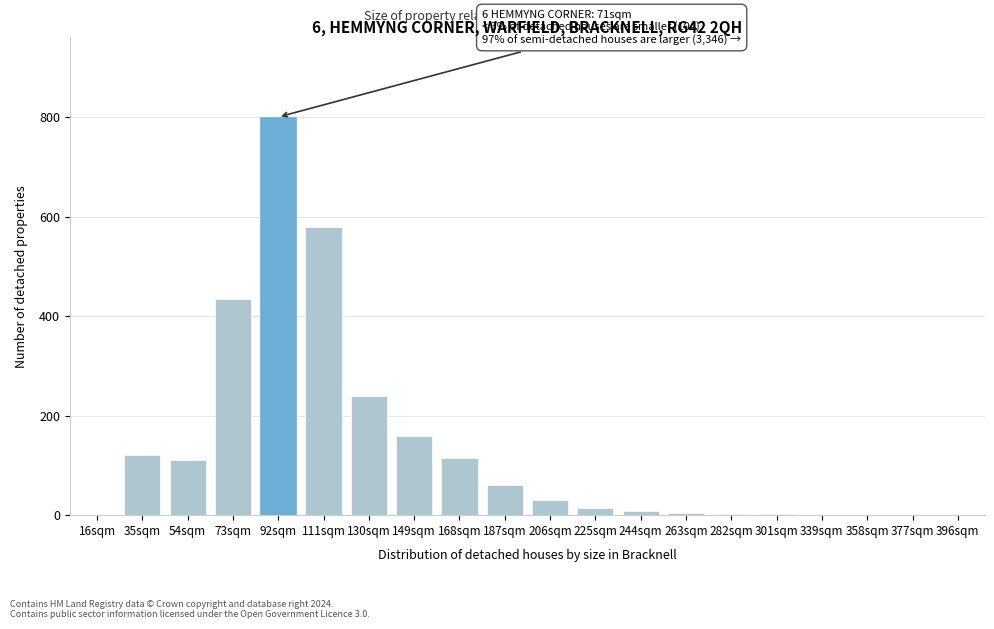

What is the sum of the values at 149sqm and 206sqm?

190